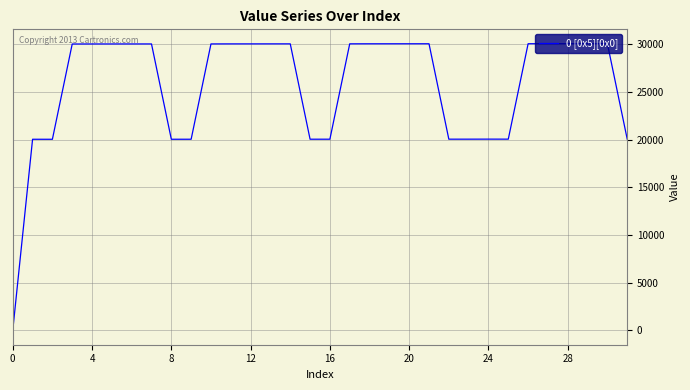

What is the maximum value shown in the chart?

30056